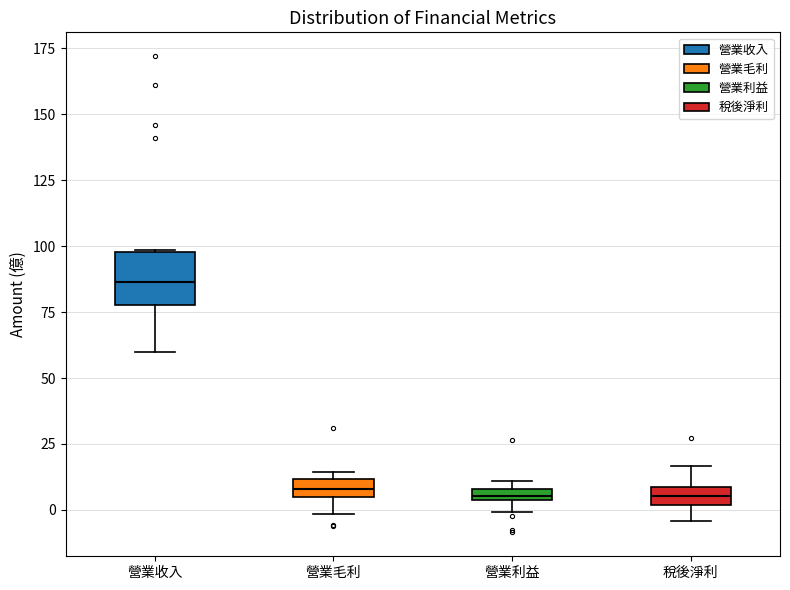

Where is the lower edge of the box for 營業毛利 on the y-axis? The values are not printed on the chart, so give them approximately, as read against the axis.

5